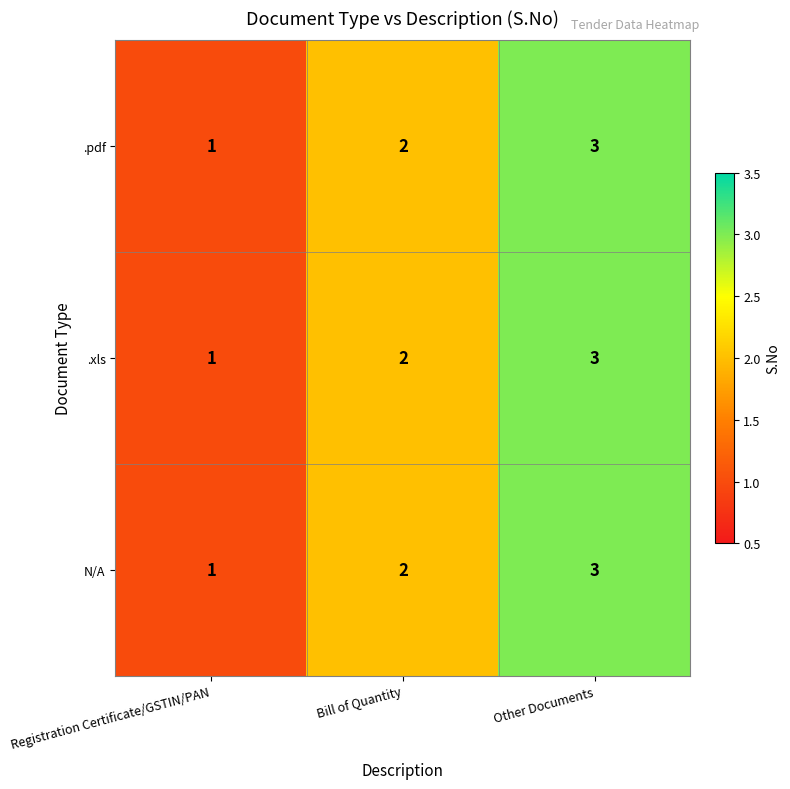

What is the sum of all N/A values?

6